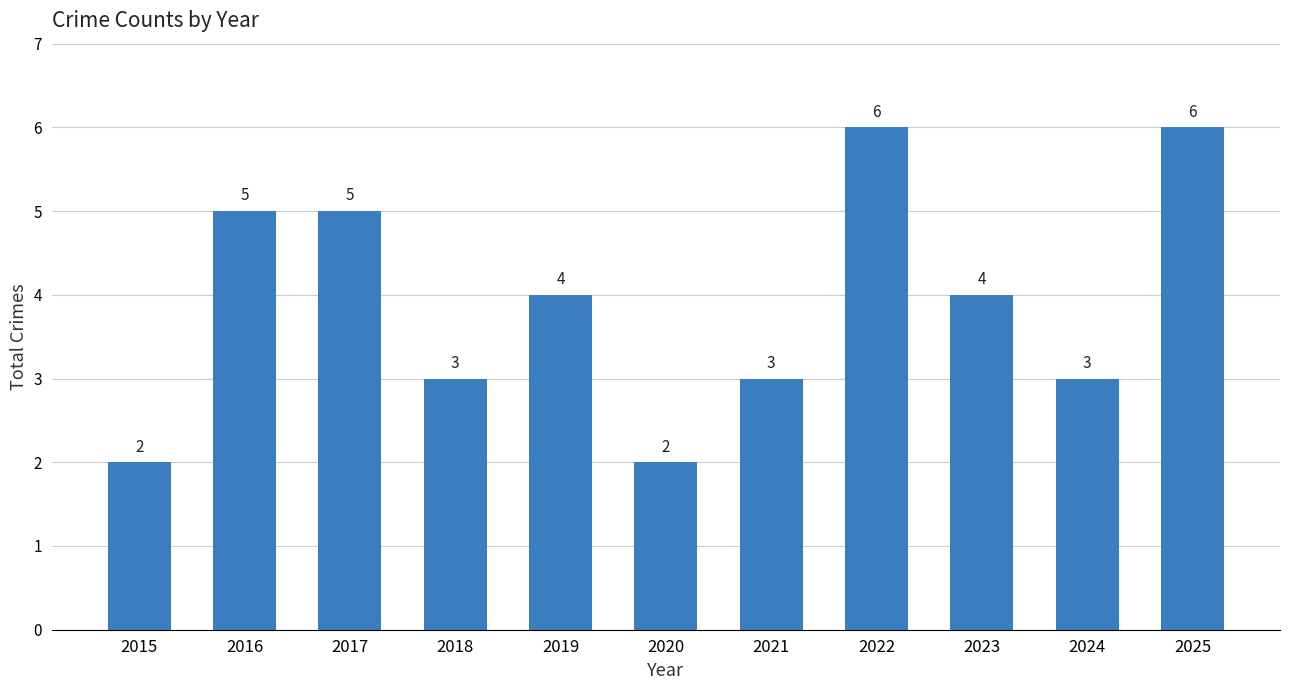

True or false: the data shows 5 at 2016.

True